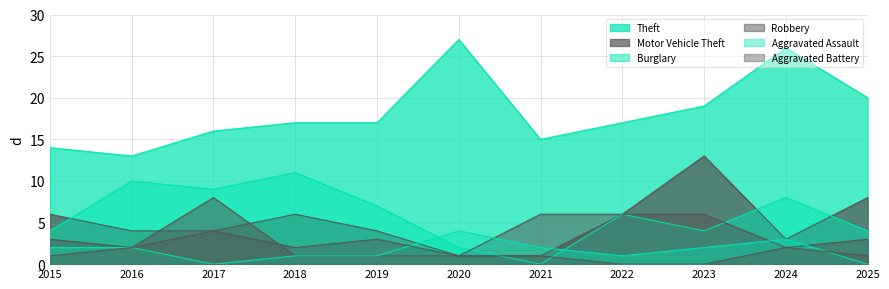

What is the total value across all series at 2024?

44